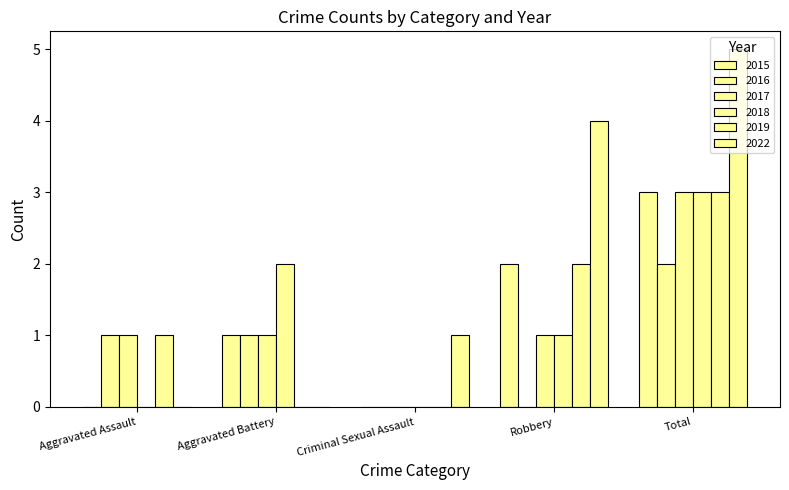

How many groups of bars are there?

5